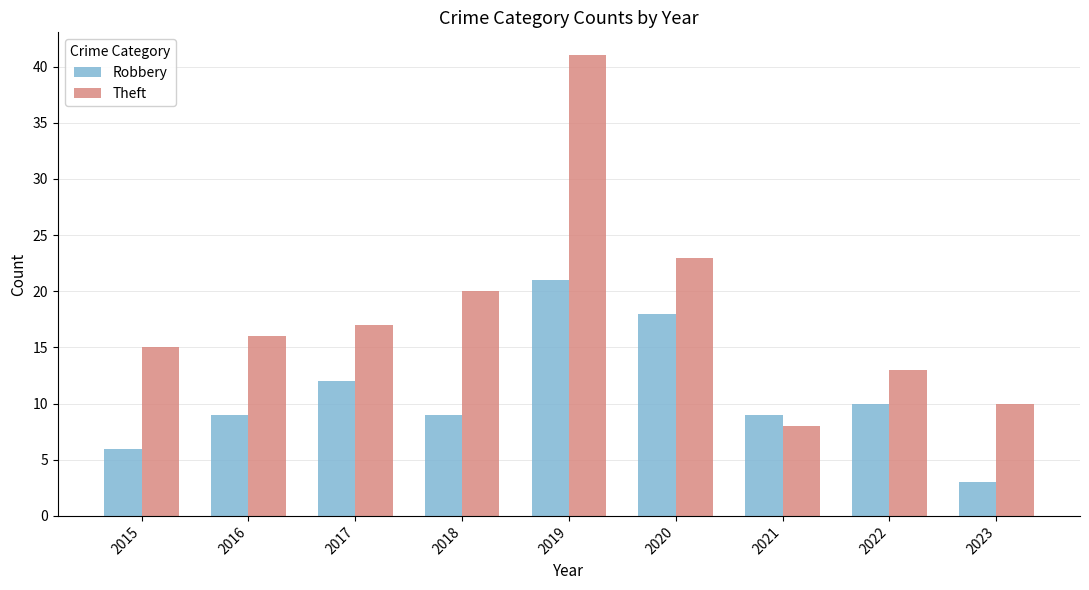

What is the difference between the Robbery values at 2017 and 2015?

6